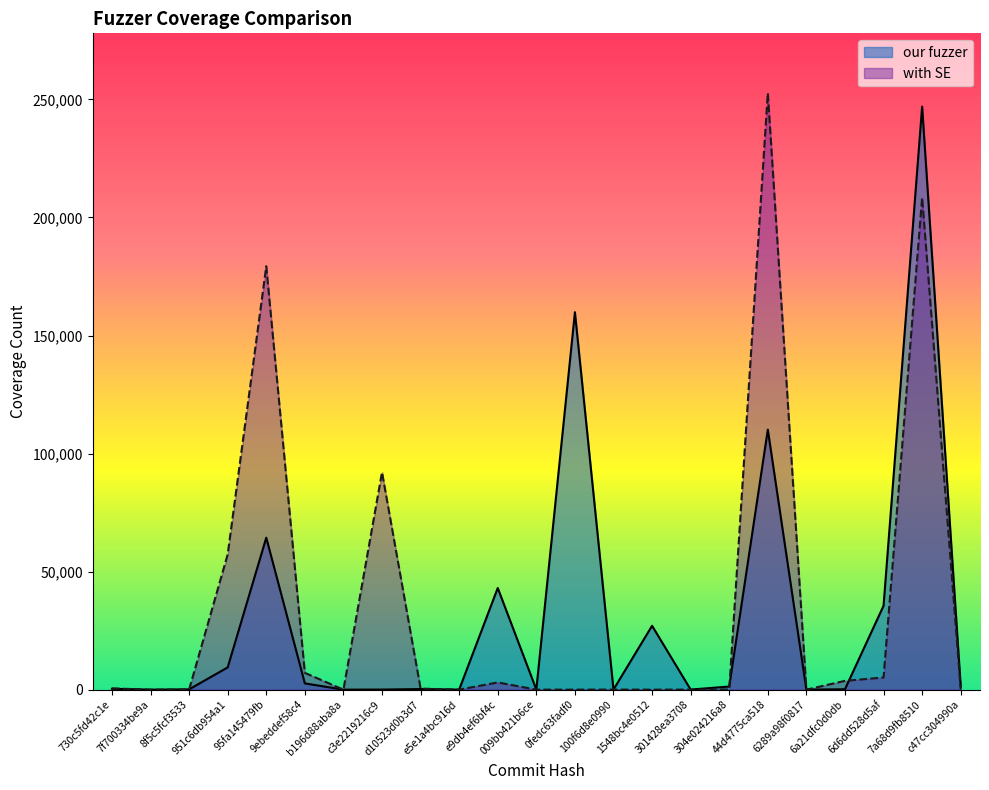

At which label does our fuzzer first exceed 374?

951c6db954a1